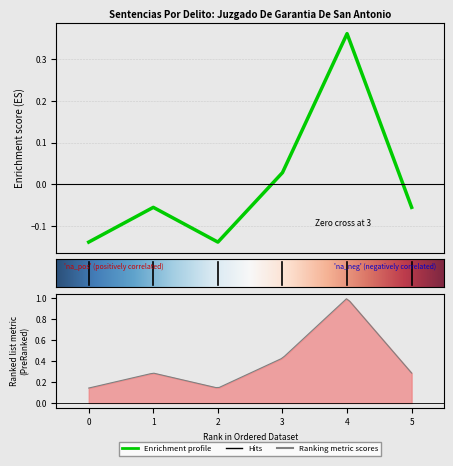

Count the number of categories in the chart.

6